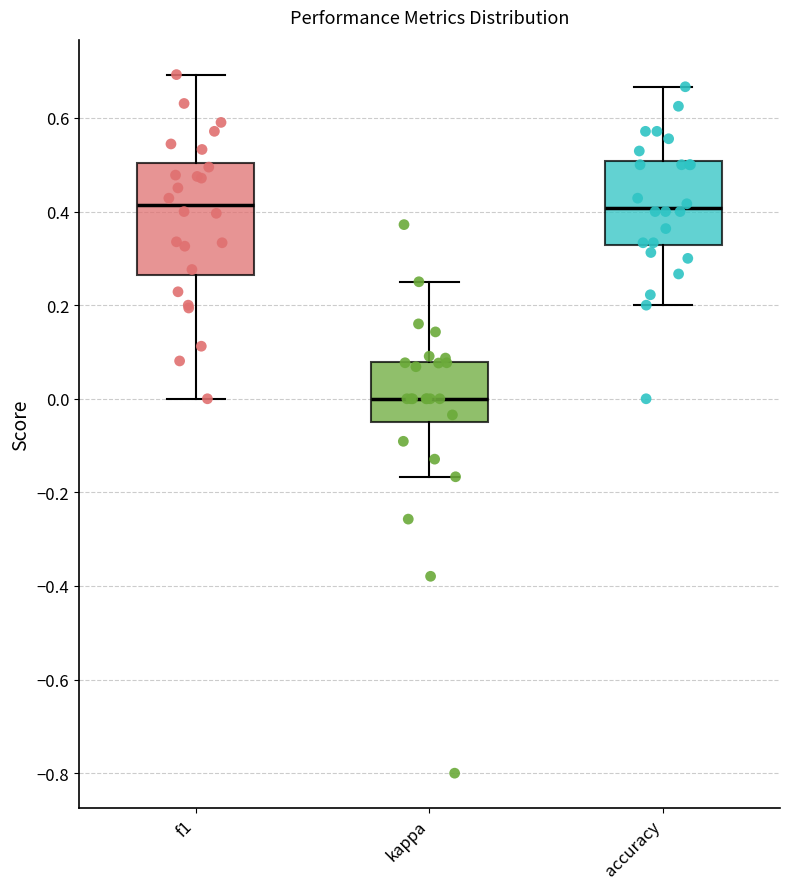

Where is the lower edge of the box for f1 on the y-axis? The values are not printed on the chart, so give them approximately, as read against the axis.

0.26